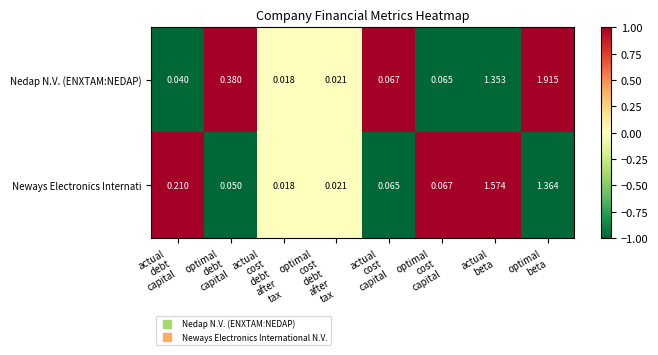

Which series has the largest total across all categories?

Nedap N.V. (ENXTAM:NEDAP)